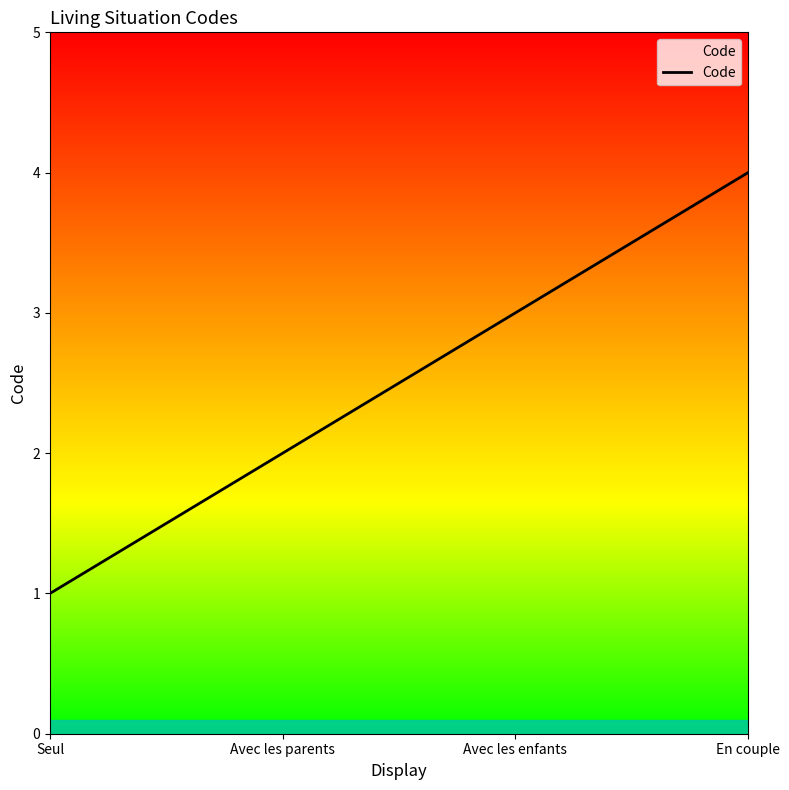

Which category has the highest value across all series?

En couple